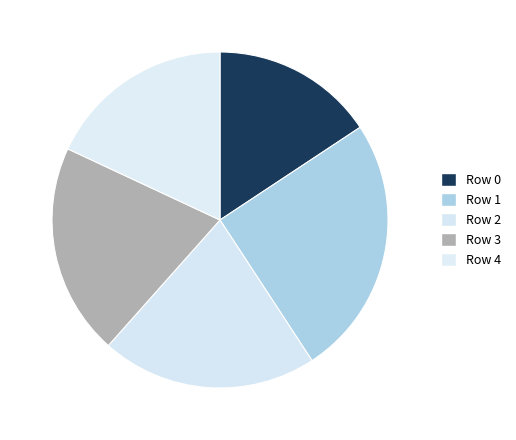

Approximately how many times larger is the value at Row 4 compared to Row 2?

0.9